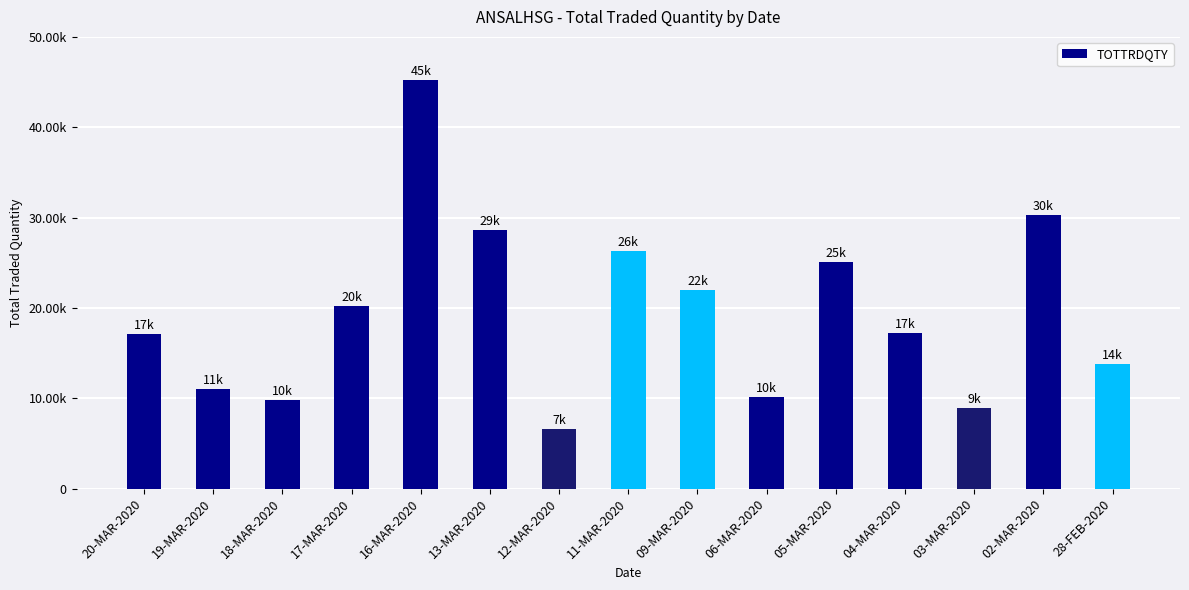

Reading left to right, extract all data points from this chart.

17076	11030	9779	20217	45194	28642	6566	26317	21954	10117	25123	17231	8943	30307	13761